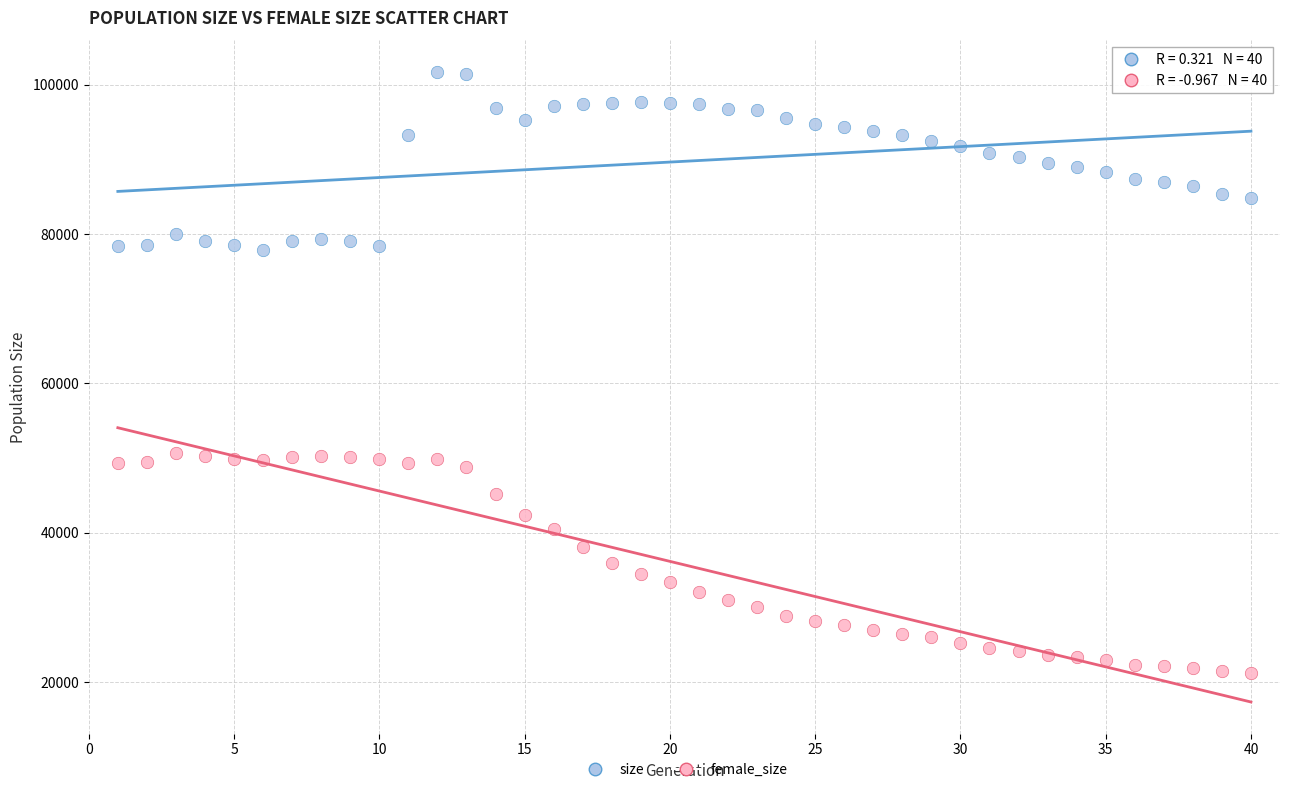

Which series has the largest Y range (max minus min)?

female_size